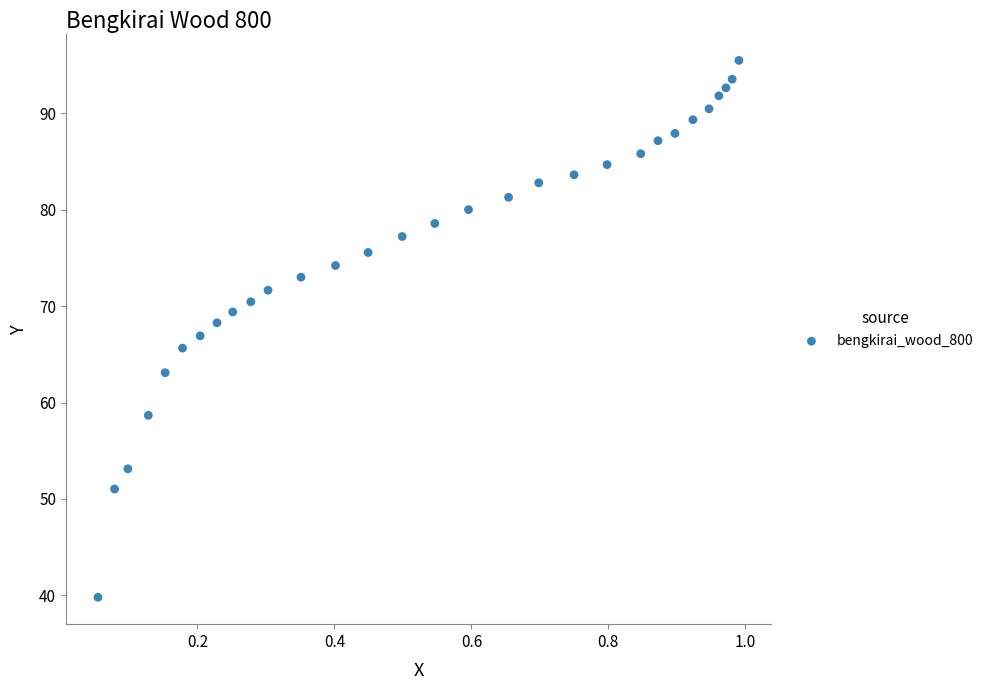

What is the range of Y values (max minus min)?

55.7